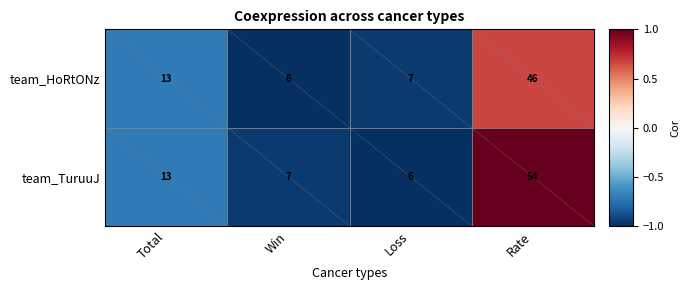

What is the spread (max minus min) of values at Rate?

8